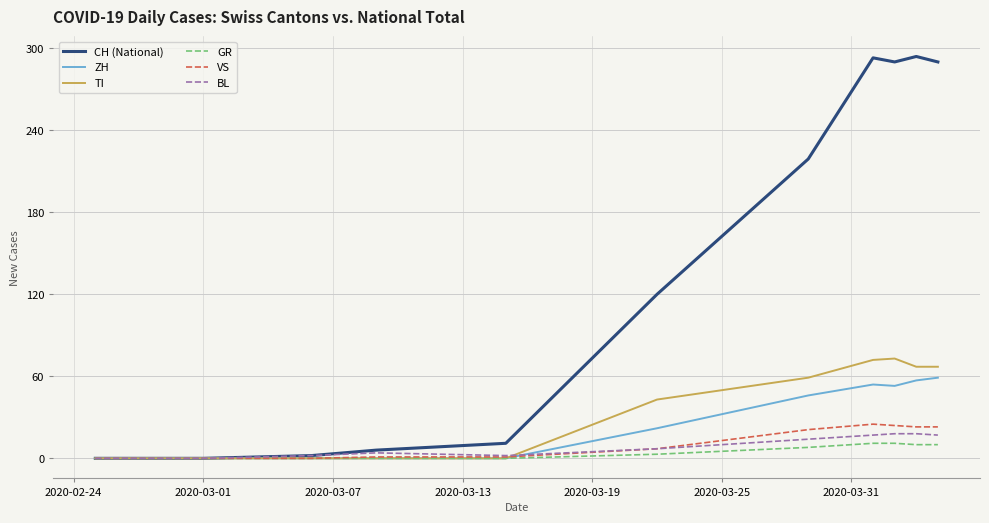

Which series has the widest spread of values?

CH (National)